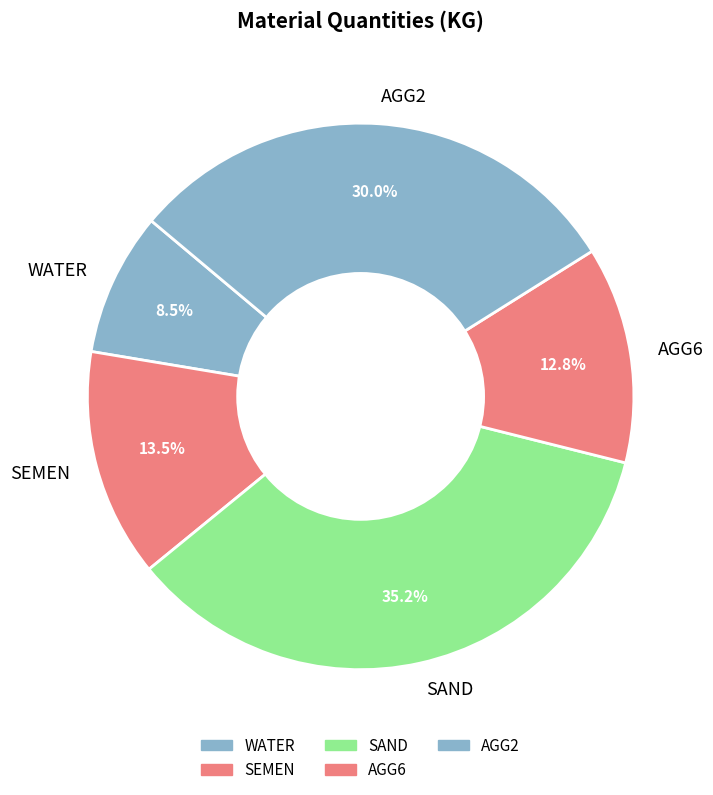

The AGG2 slice represents 39% of the pie. True or false?

False